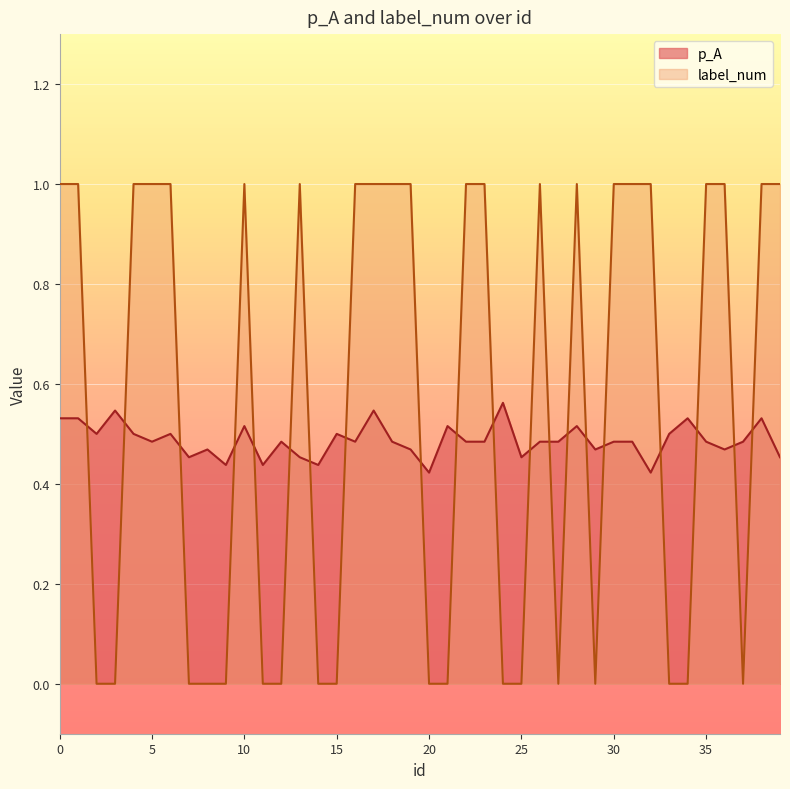

Rank the series by their maximum value, from lowest to highest.

p_A, label_num